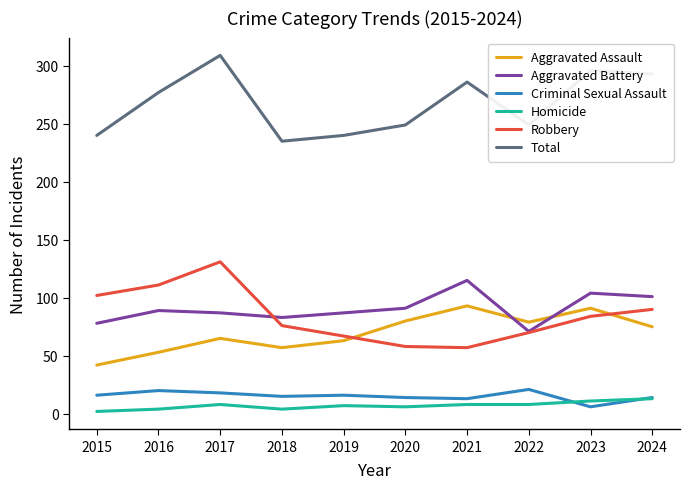

At which category does Homicide reach its first local peak?

2017